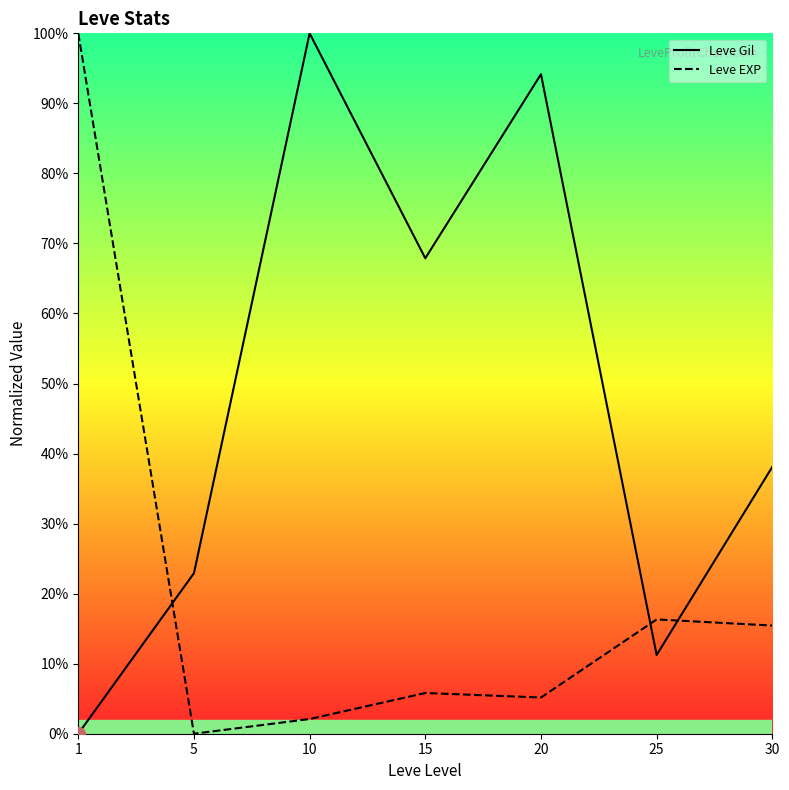

Reading left to right, transcribe all the data shown in this chart.

Leve Gil: 0.0	22.9	100.0	67.9	94.2	11.2	38.1
Leve EXP: 100.0	0.0	2.1	5.8	5.2	16.3	15.4